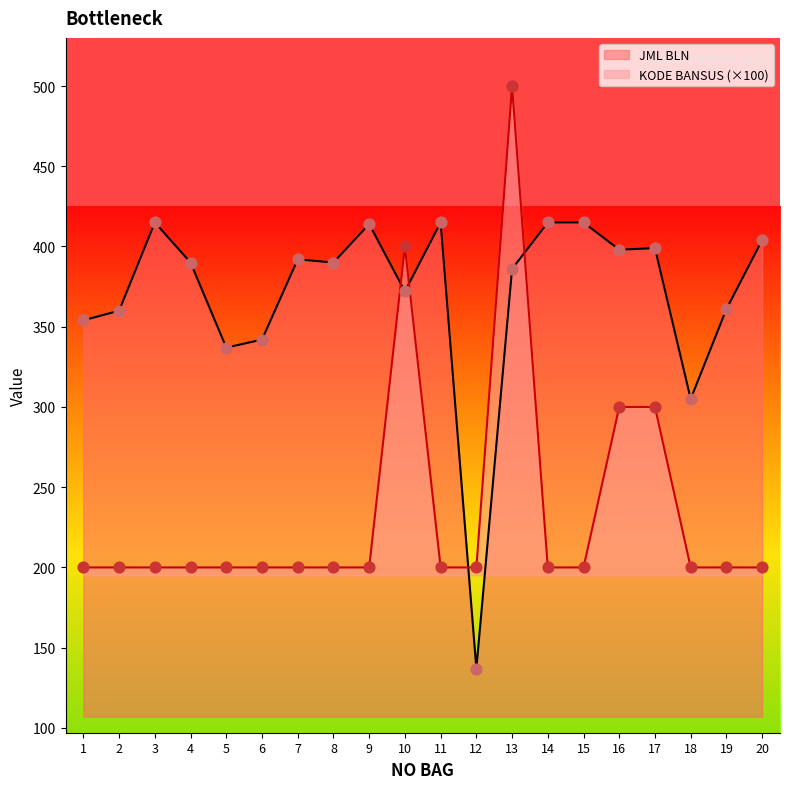

At which category is the sum across all series the highest?

13